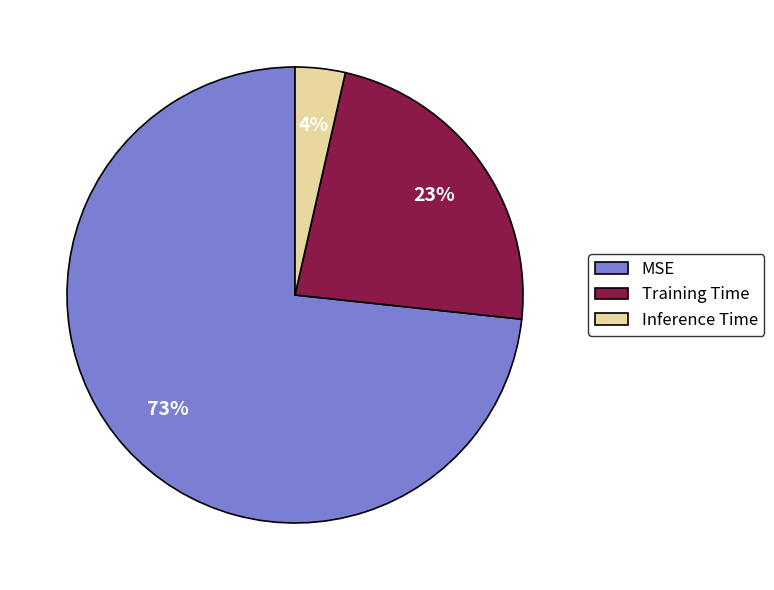

To the nearest percent, what percentage of the pie is MSE?

73%